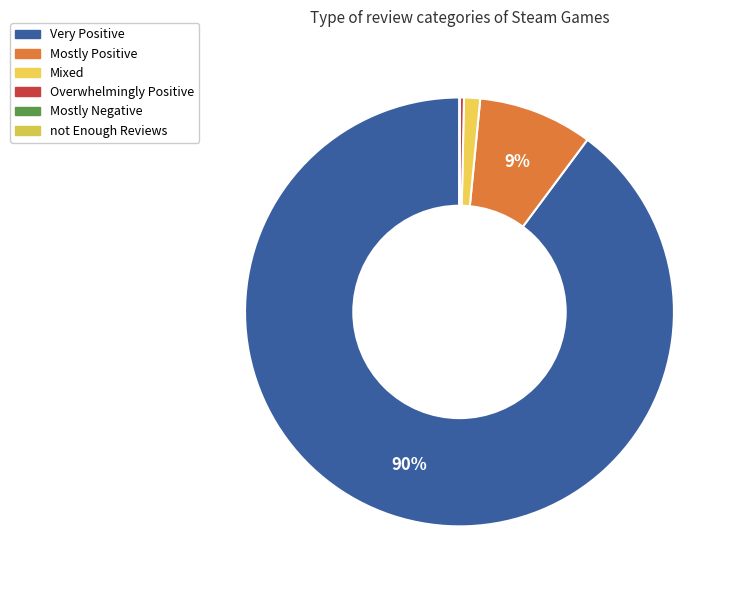

What is the largest slice in the pie chart?

Very Positive